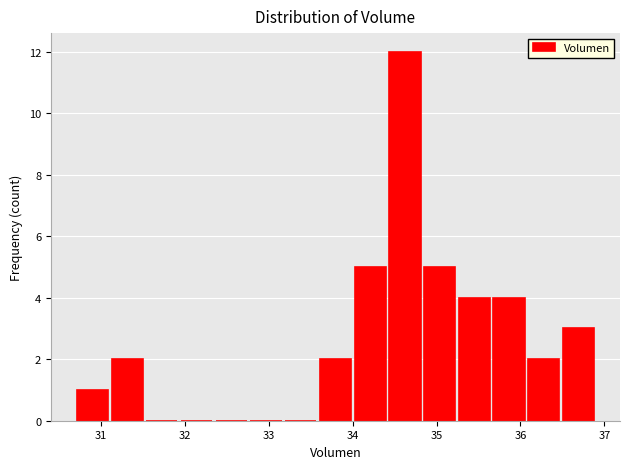

Over which range of the x-axis is the bar tallest?

34.4 to 34.8